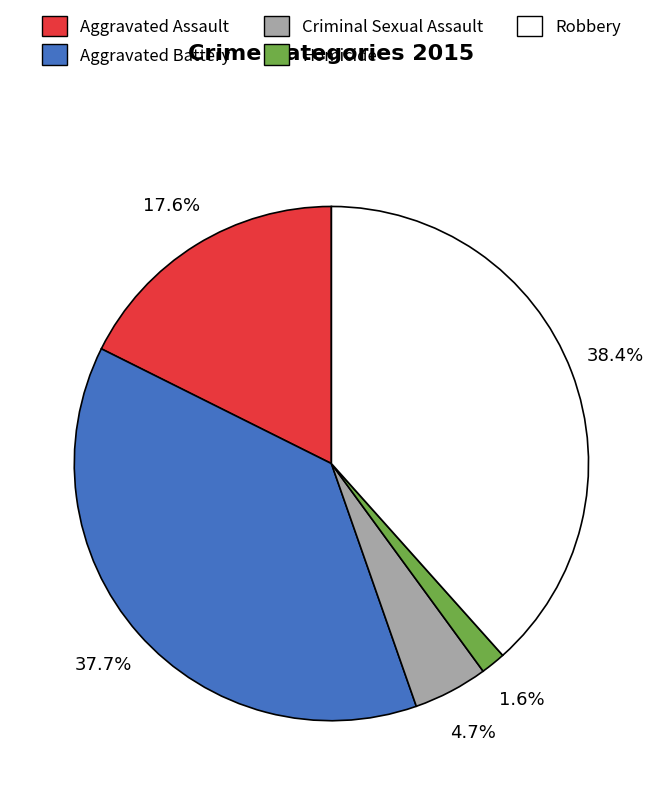

Does any single category account for the majority?

No